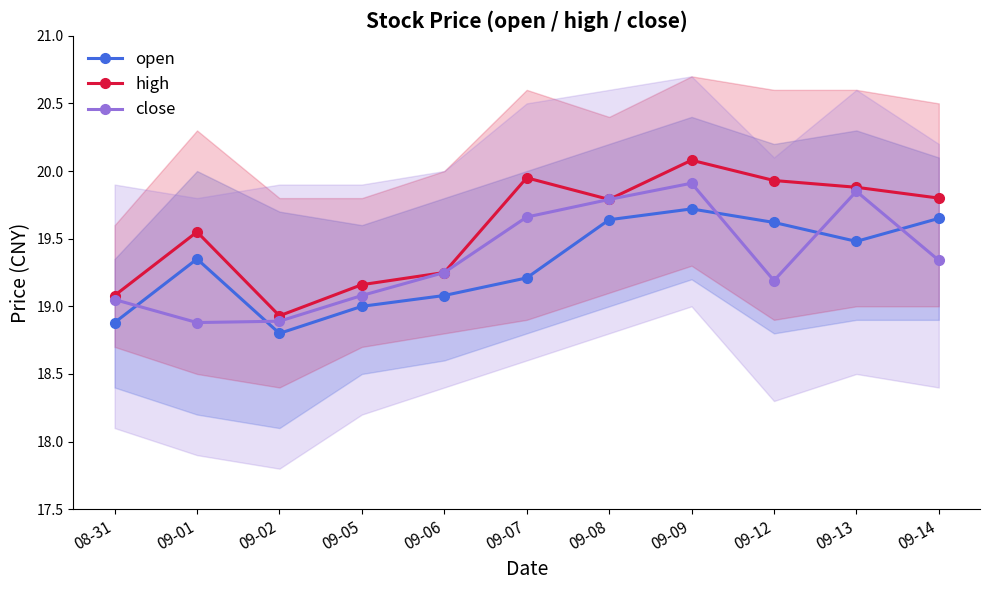

Which series ends up on top after the final intersection of open and close?

open